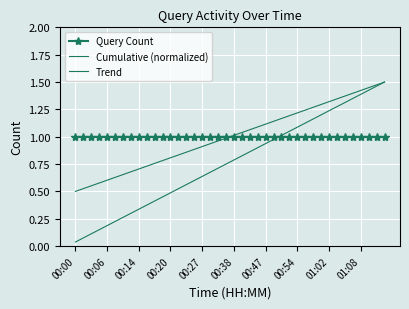

True or false: Trend has more than 1 points higher than both neighbors.

False